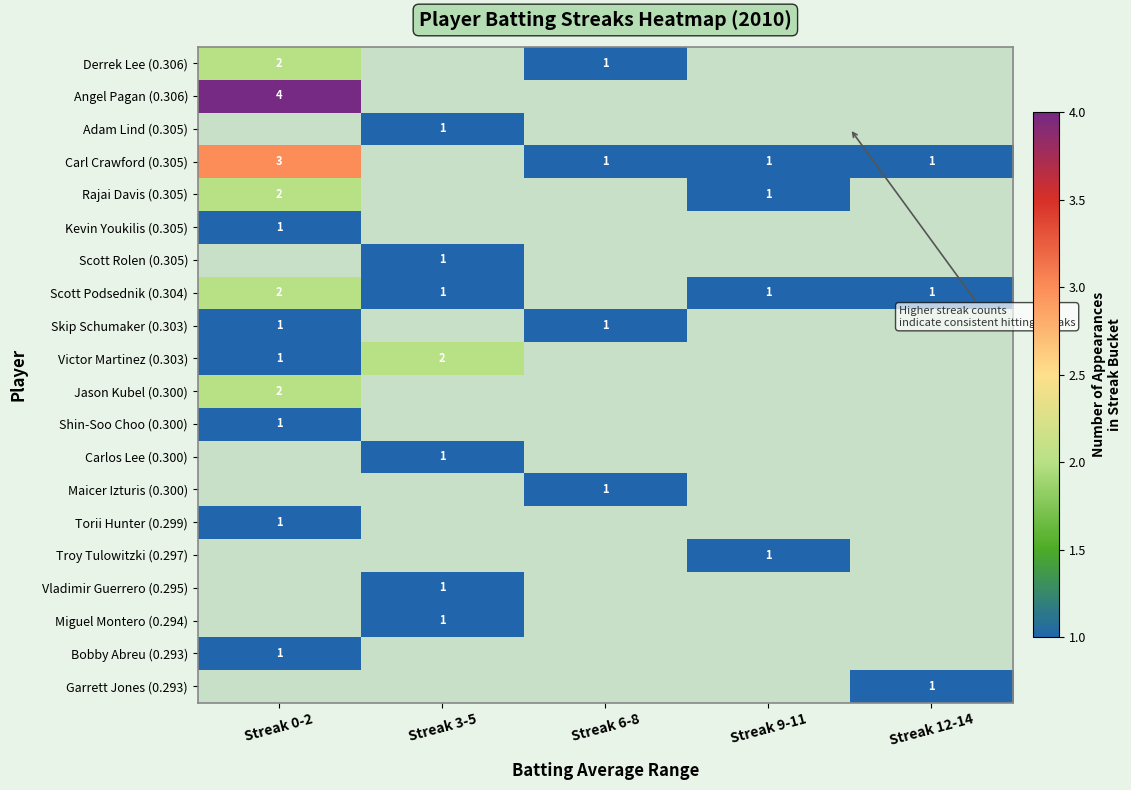

The value of Rajai Davis (0.305) at Streak 9-11 is 1. True or false?

True